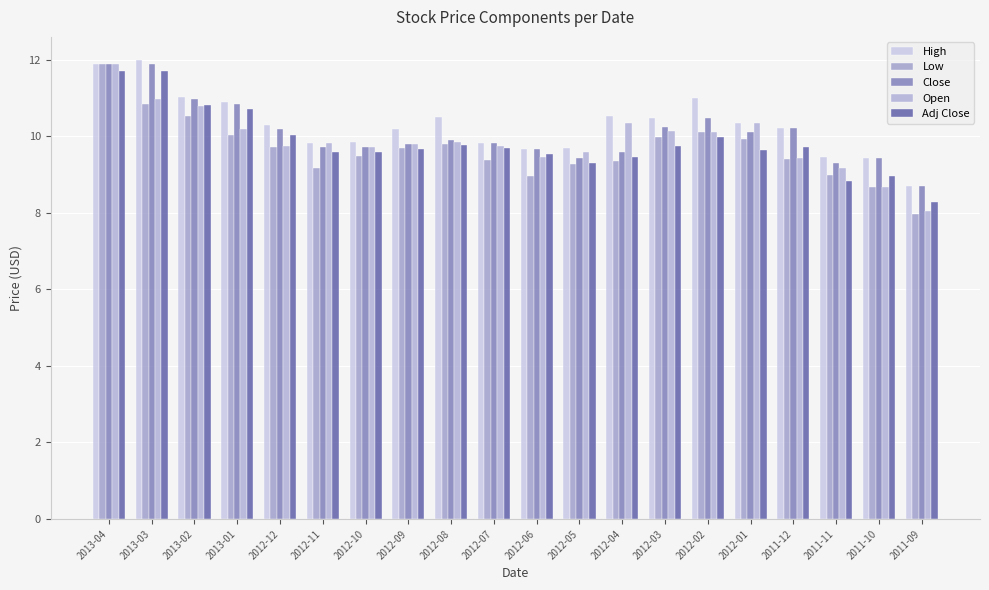

True or false: Close has a value of 2.8 at 2012-01.

False